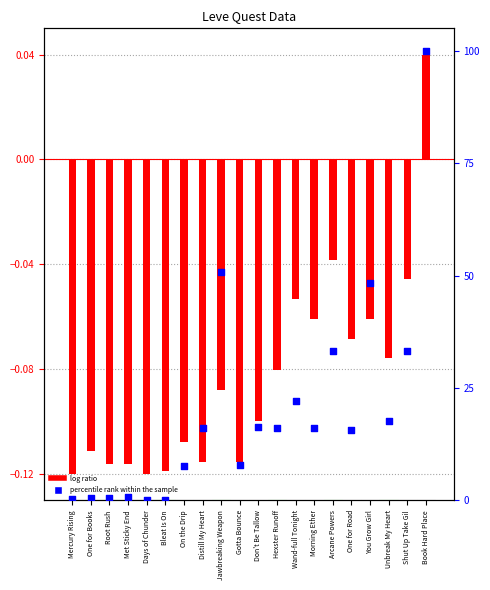

At which category is the sum across all series the highest?

Book Hard Place